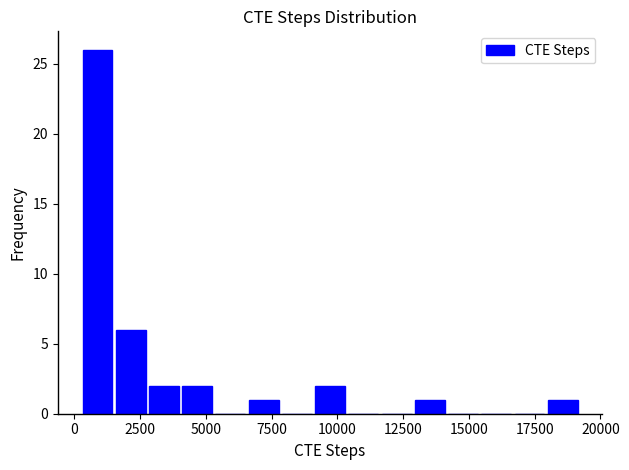

Around what value on the x-axis is the tallest bar? Give the approximate position of its centre, as read against the axis.

1000